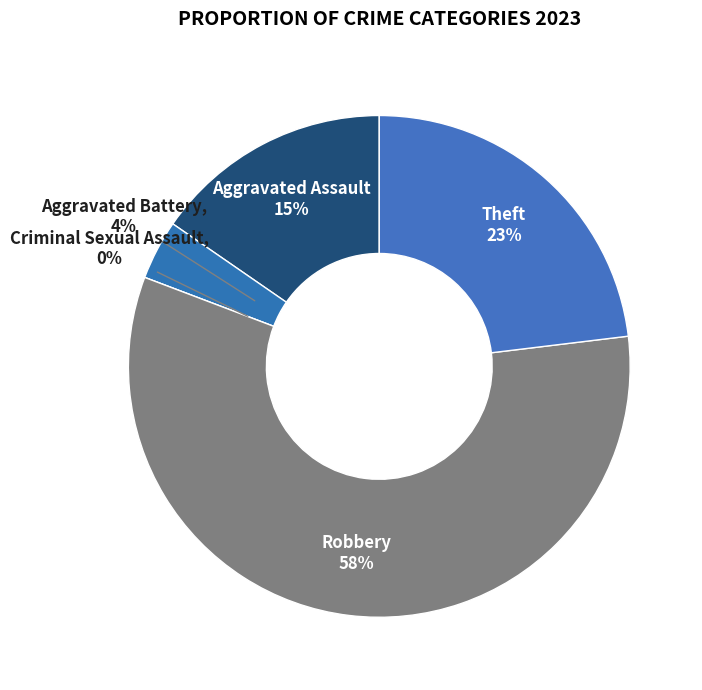

To the nearest percent, what is the combined percentage of Aggravated Battery and Criminal Sexual Assault?

4%